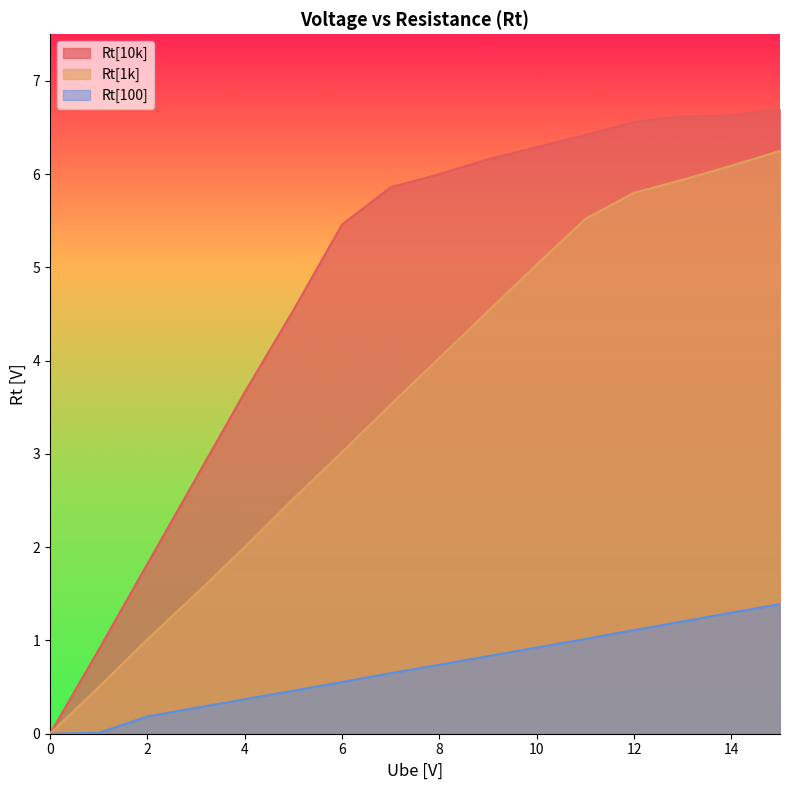

At which category is the sum across all series the highest?

15